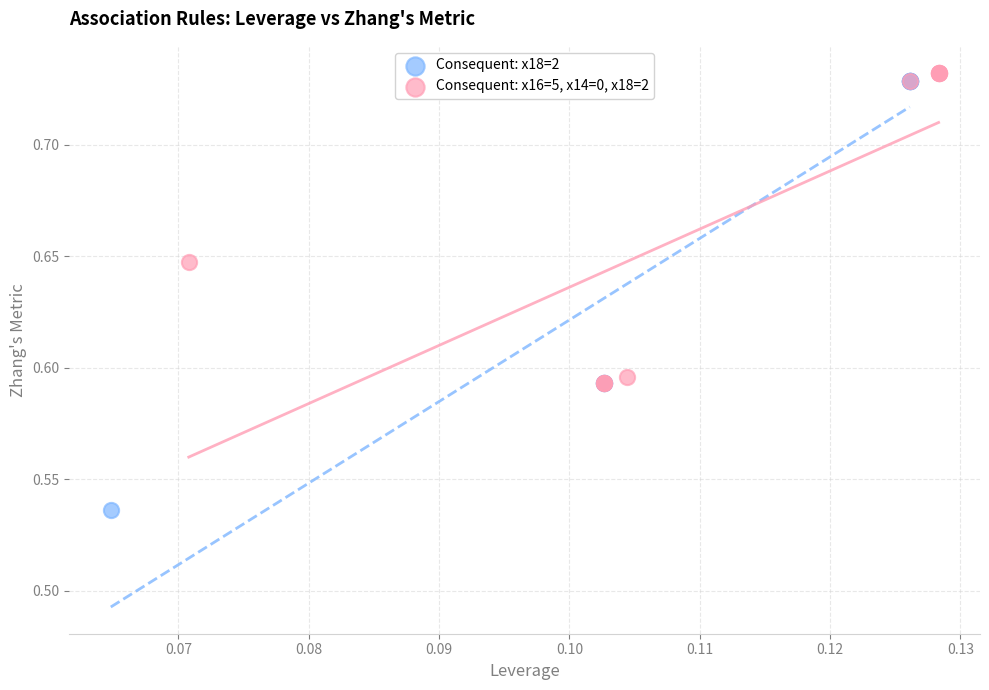

What are all the series names shown in the legend?

Consequent: x18=2, Consequent: x16=5, x14=0, x18=2